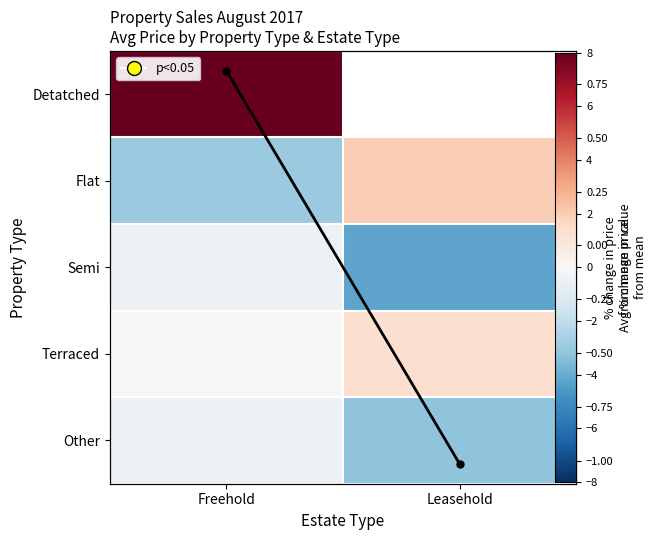

At which label does Flat reach its minimum?

Freehold